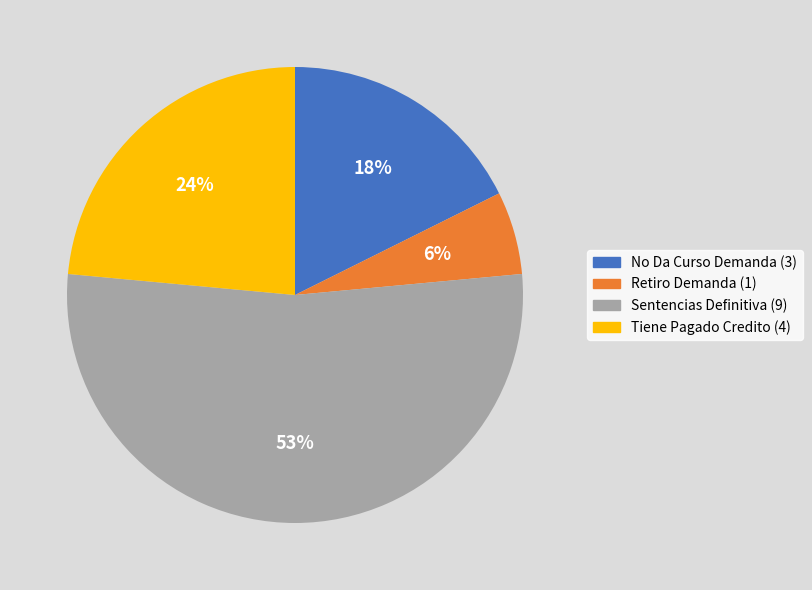

What is the ratio of the value at Tiene Pagado Credito to the value at No Da Curso Demanda?

1.3